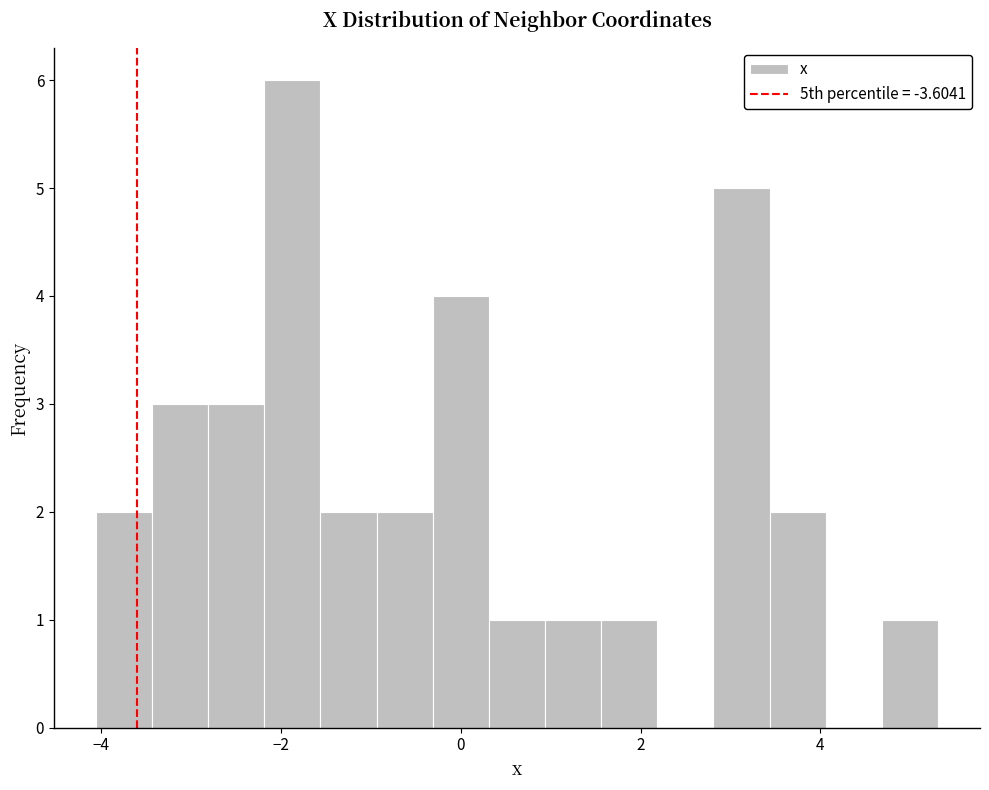

Around what value on the x-axis is the tallest bar? Give the approximate position of its centre, as read against the axis.

-1.8